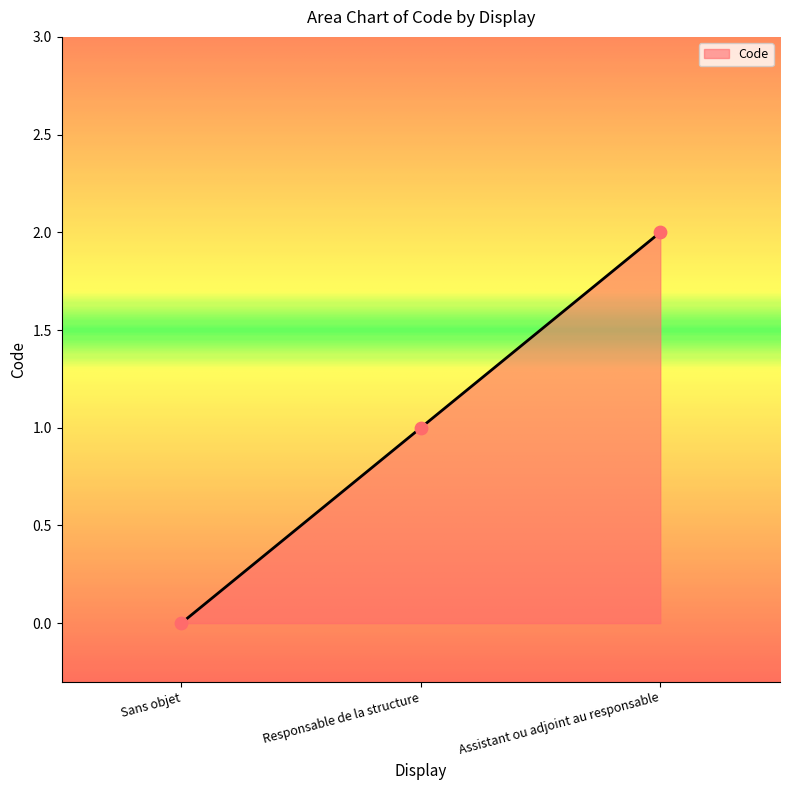

Between Assistant ou adjoint au responsable and Sans objet, which is larger?

Assistant ou adjoint au responsable